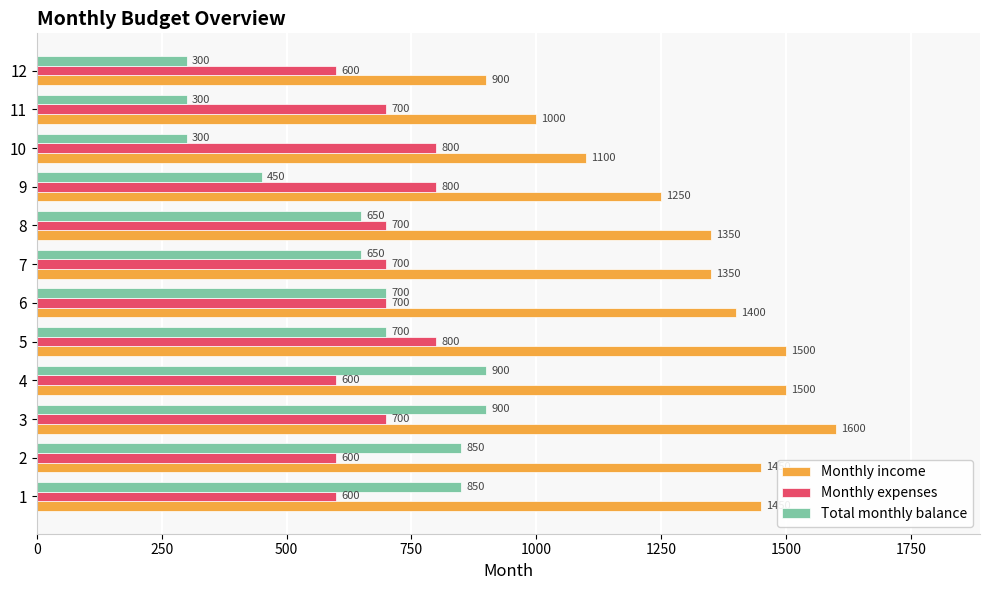

Which series has the largest range (max minus min)?

Monthly income